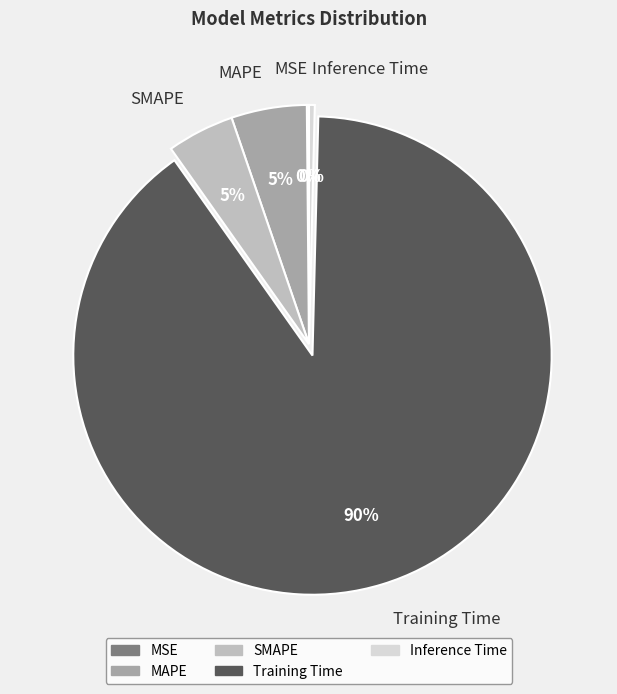

Which slice is the largest?

Training Time